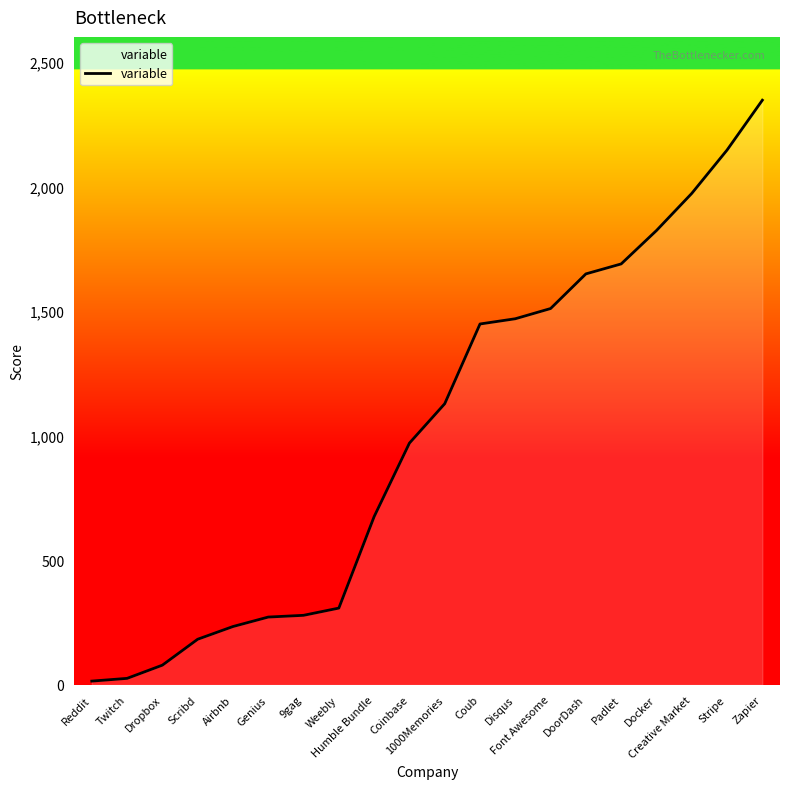

What is the difference between the maximum and minimum values?

2331